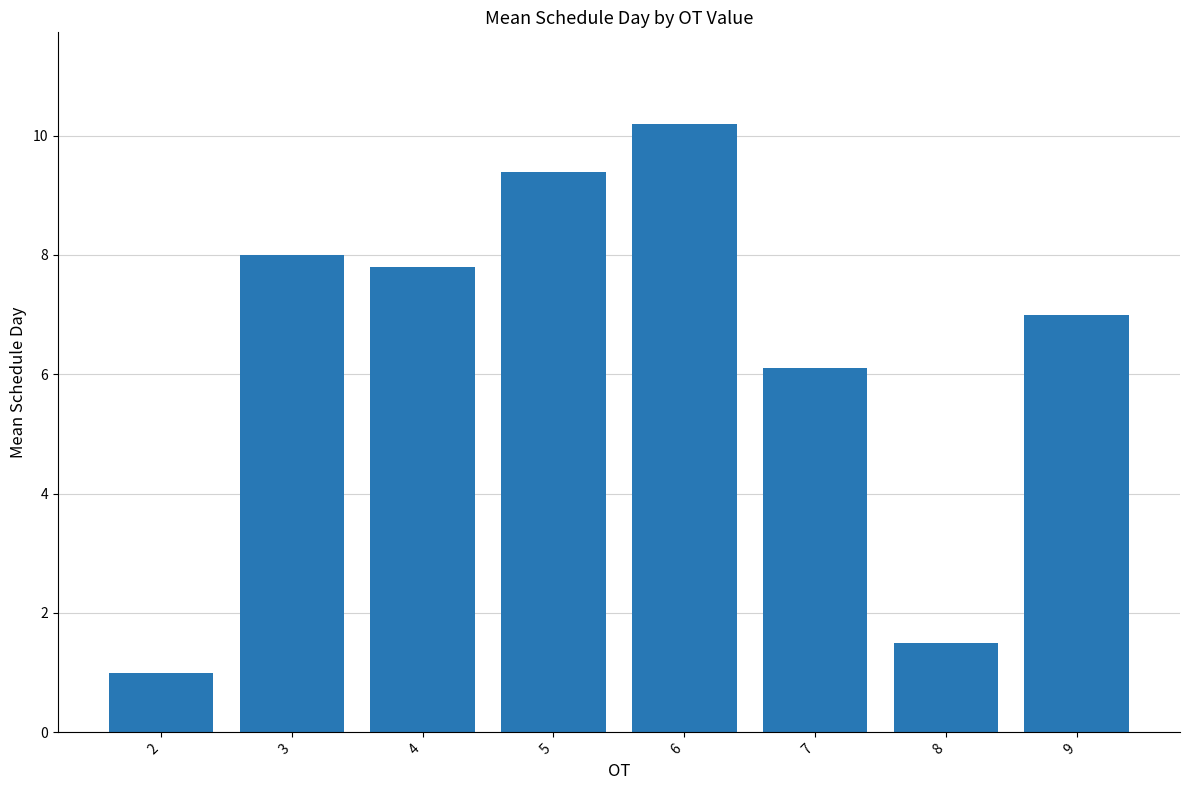

Where is the data nearest to the value 5?

7